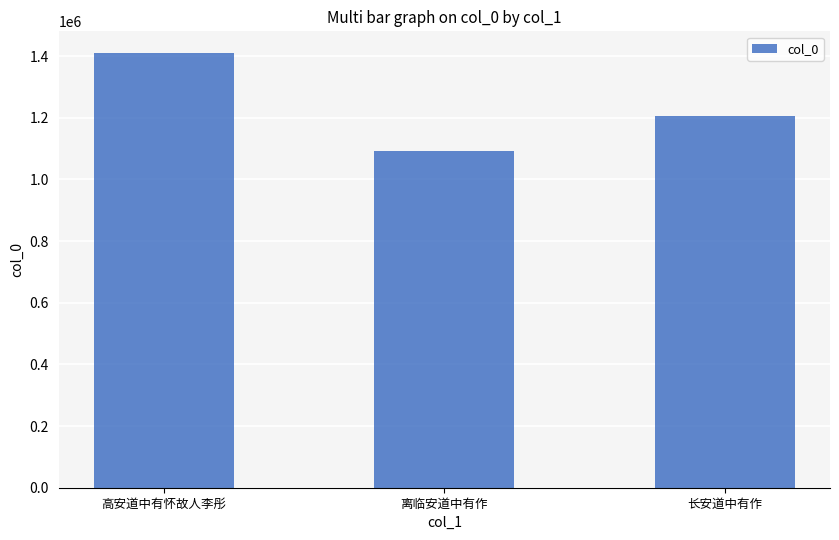

List the labels in order of value, largest first.

高安道中有怀故人李彤, 长安道中有作, 离临安道中有作